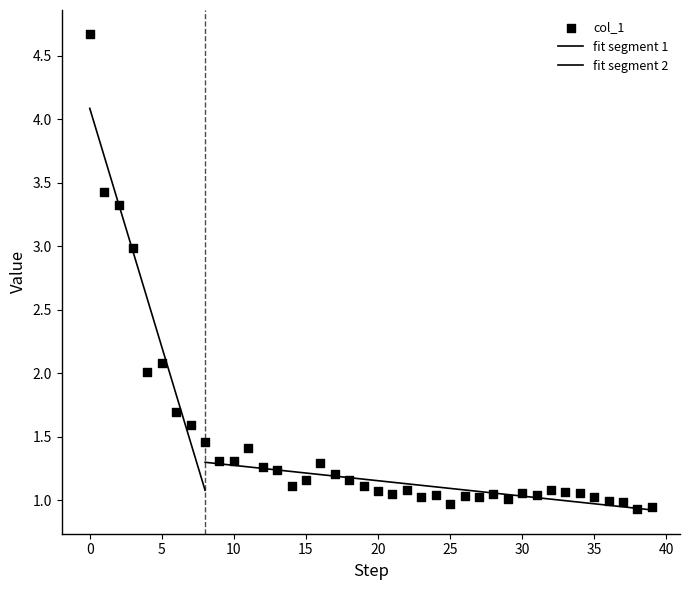

What is the change in value from 0 to 21?

-3.6